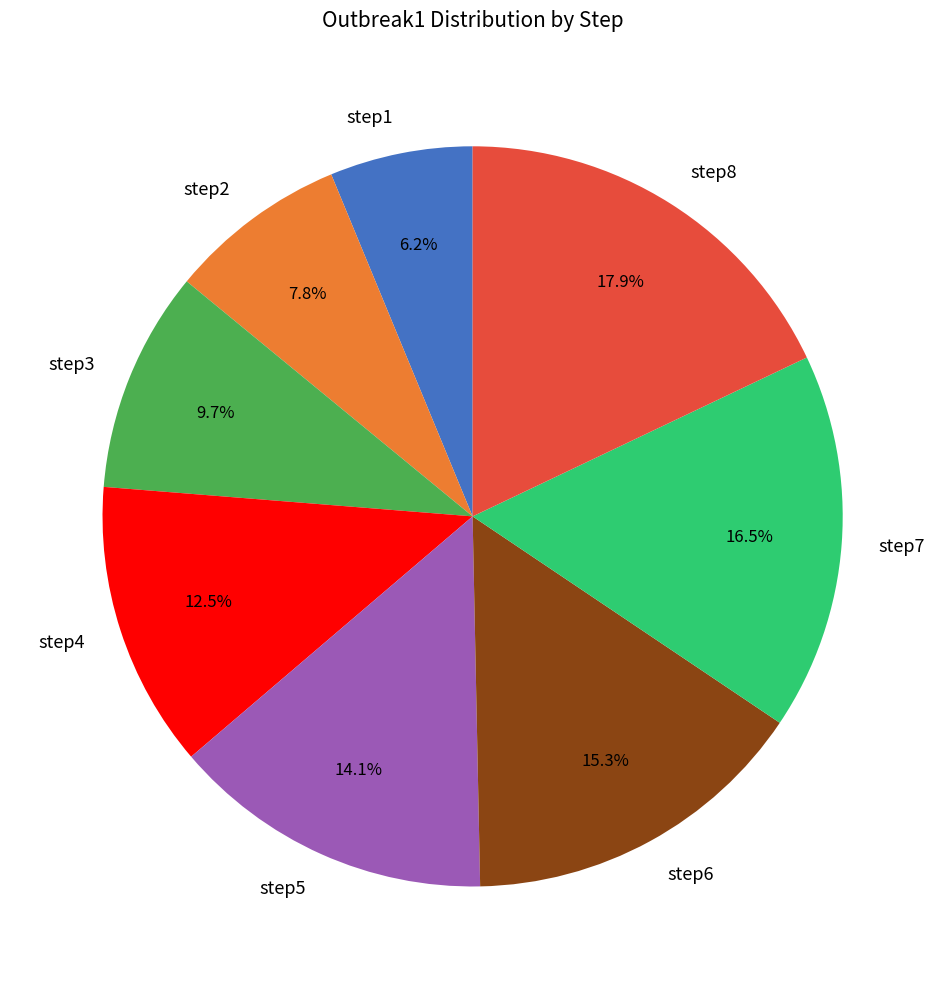

Count the number of slices in the pie.

8